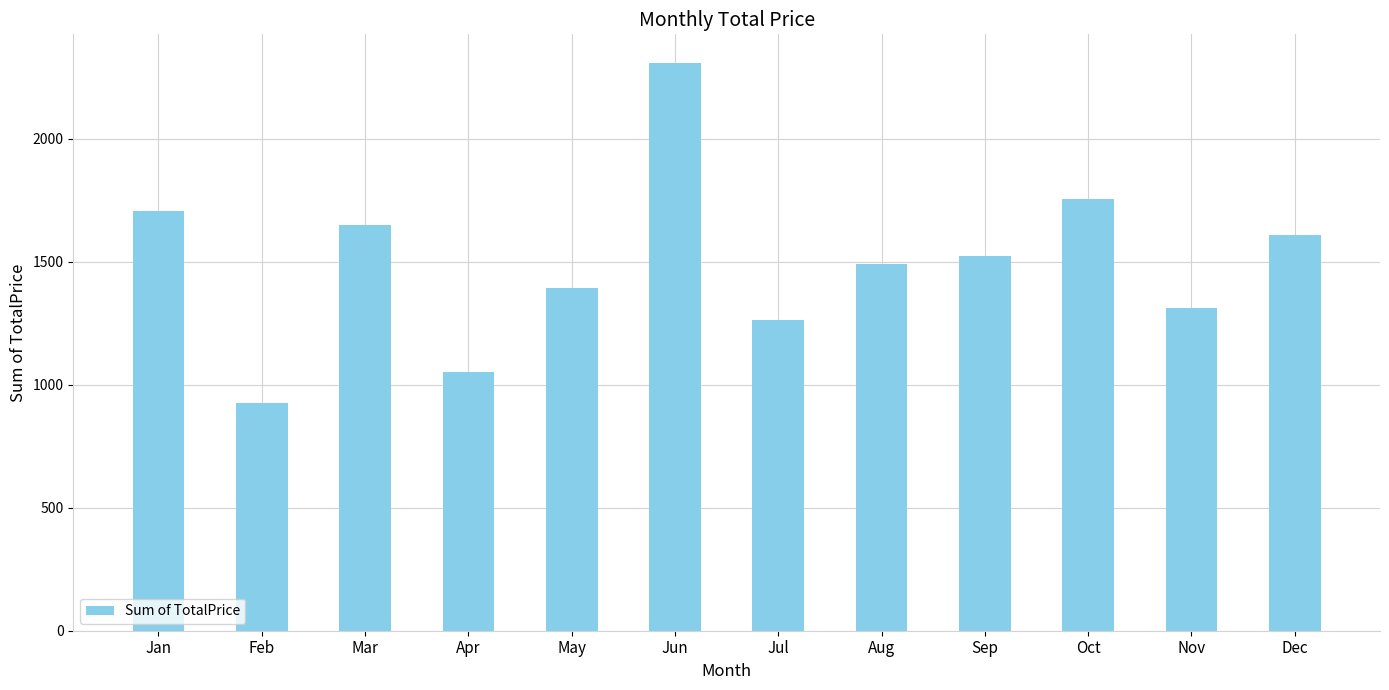

The chart shows a value of 2395.4 at Dec. True or false?

False